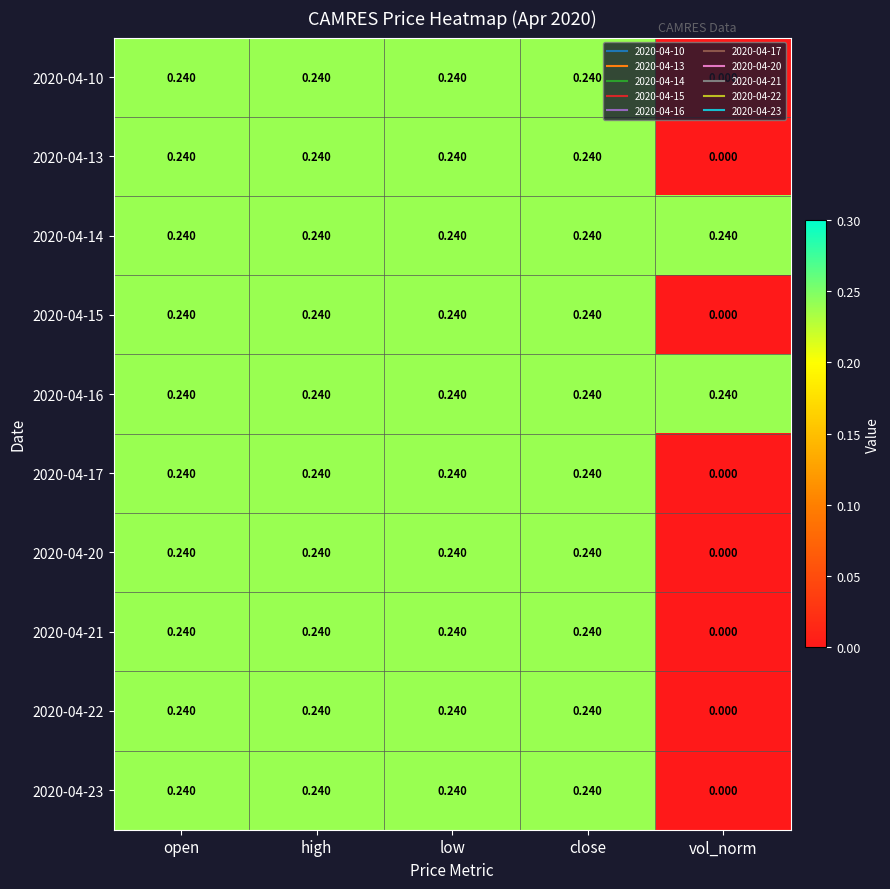

Count the number of data series in this chart.

10